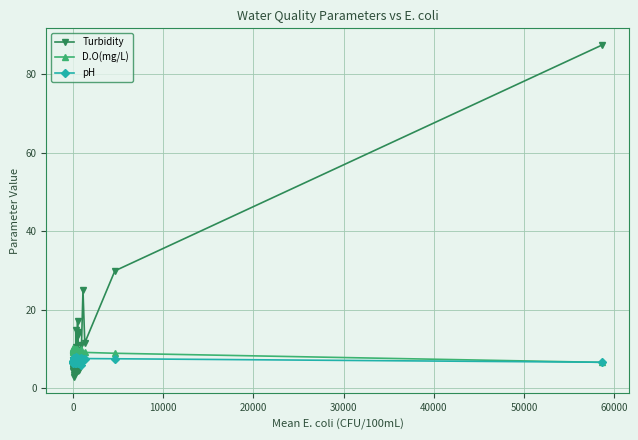

Which series has the largest range (max minus min)?

Turbidity